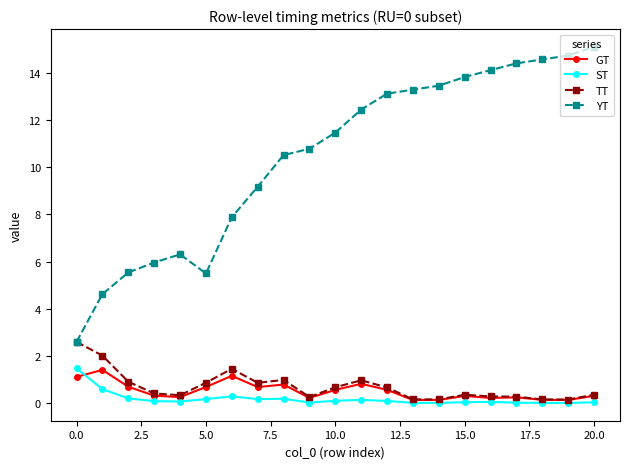

What is the value of the GT point at the 13th from the left?

0.6